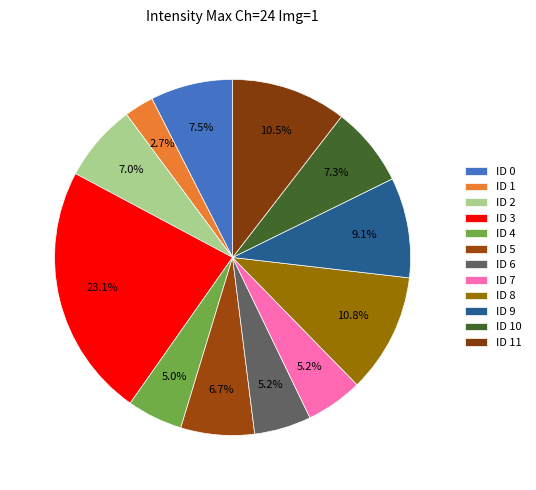

True or false: ID 9 accounts for 15% of the total.

False